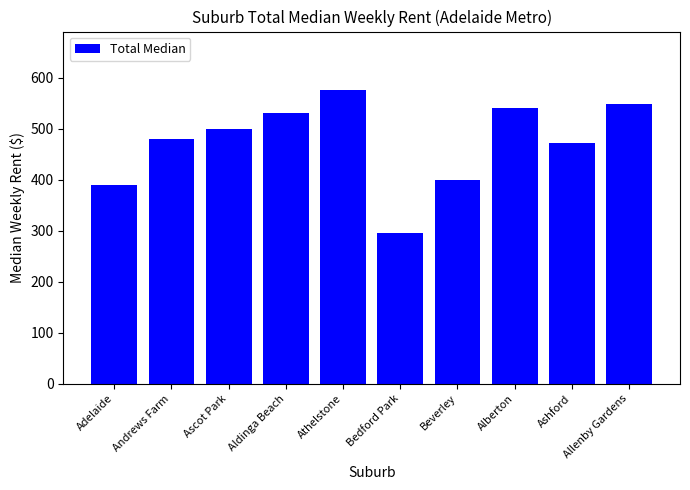

What is the sum of all values?

4730.0